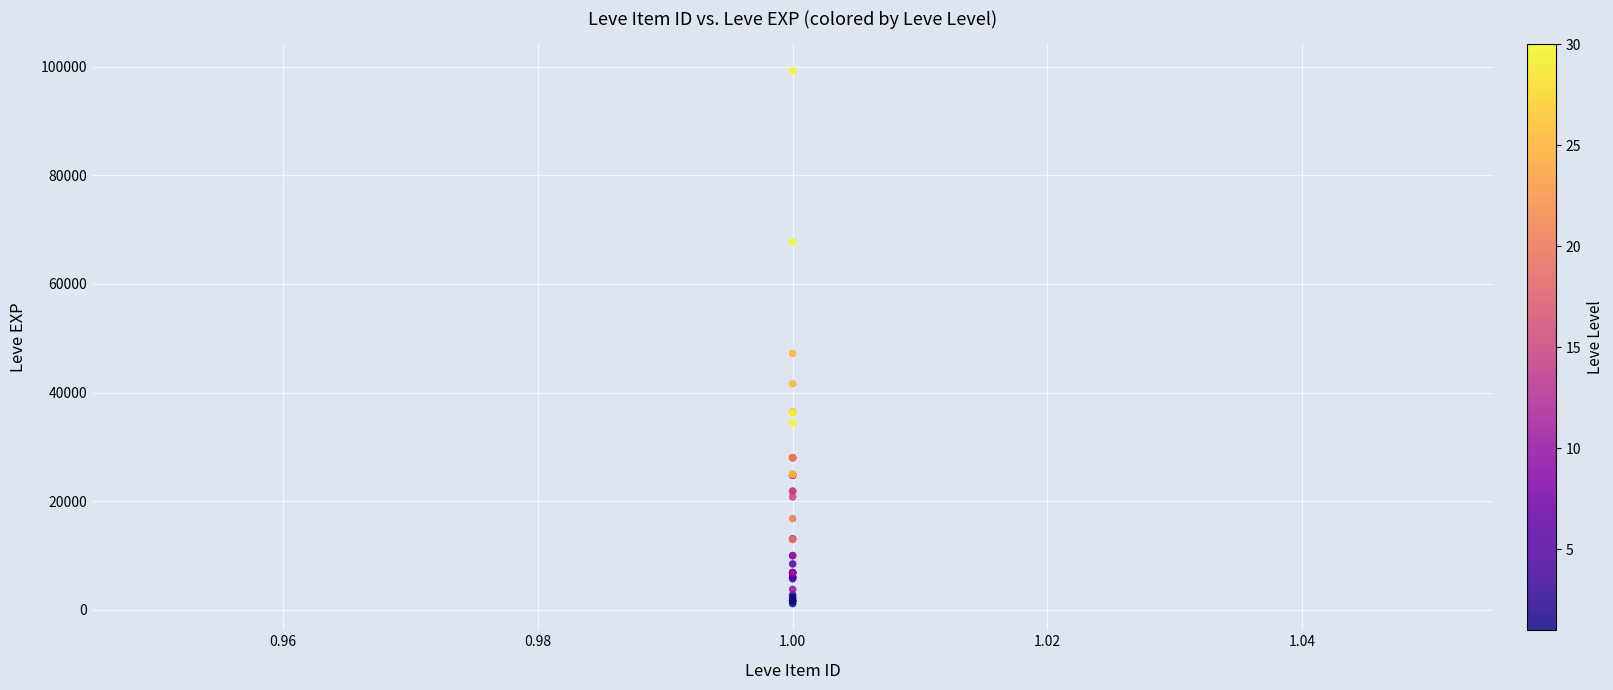

What Y value in the scatter plot is closest to 50190?

47200